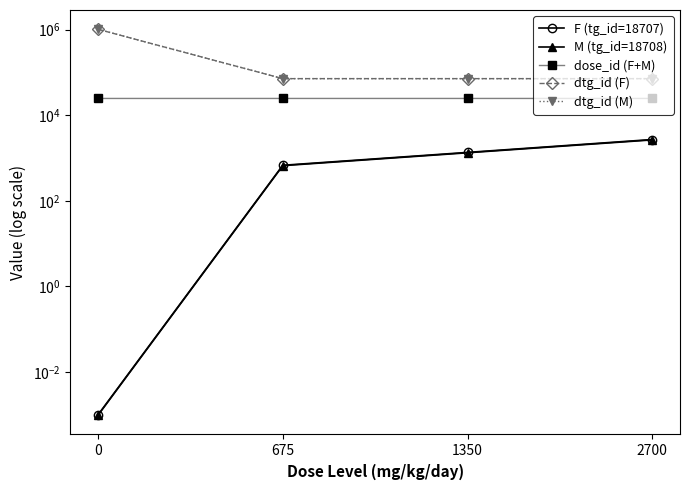

What is the difference between the second highest and minimum values in the F (tg_id=18707) series?

1350.0